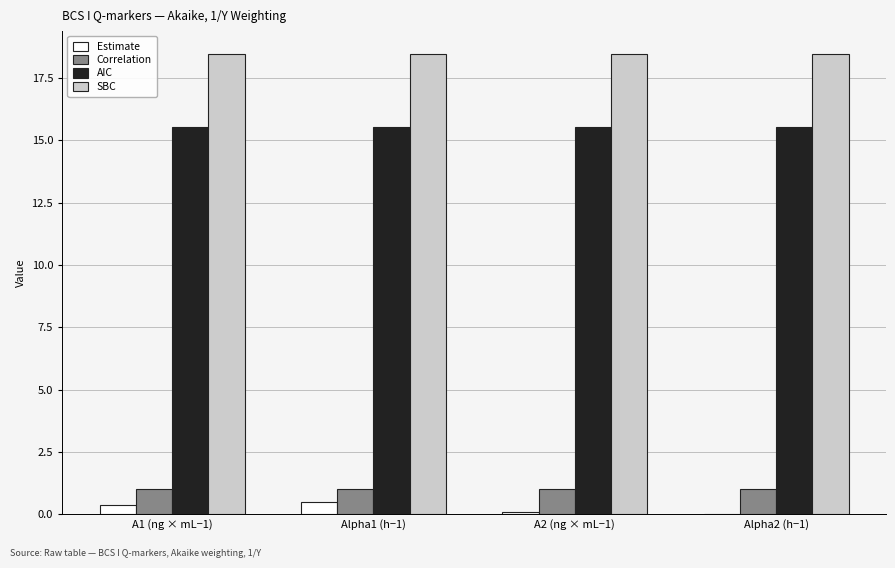

What is the highest value of the Estimate series?

0.5